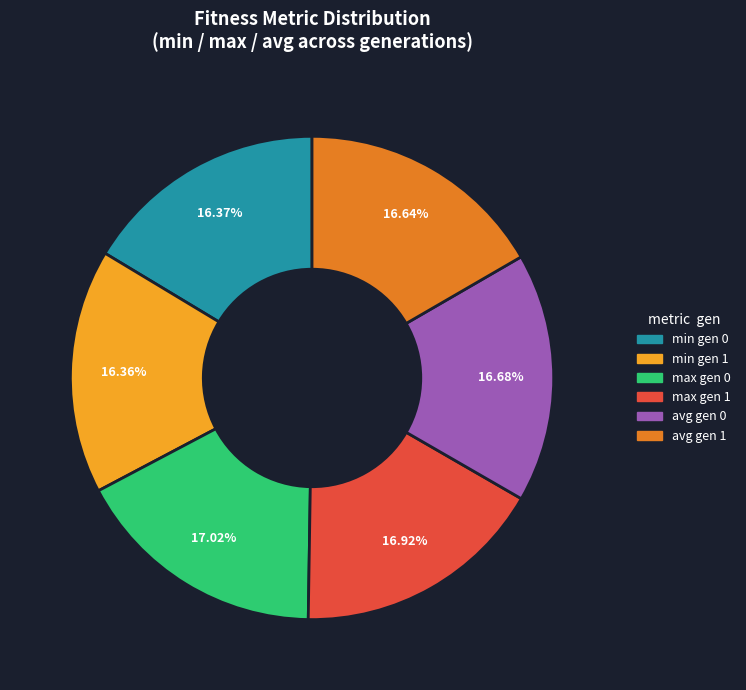

Does any single category account for the majority?

No